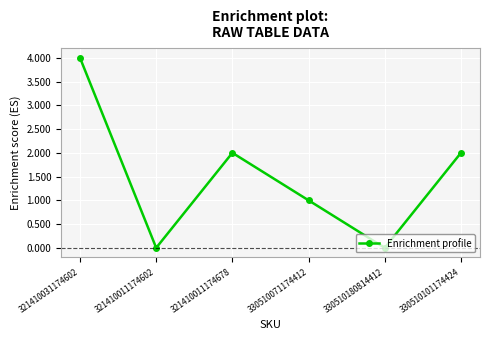

At which category does the data reach its first local peak?

321410011174678